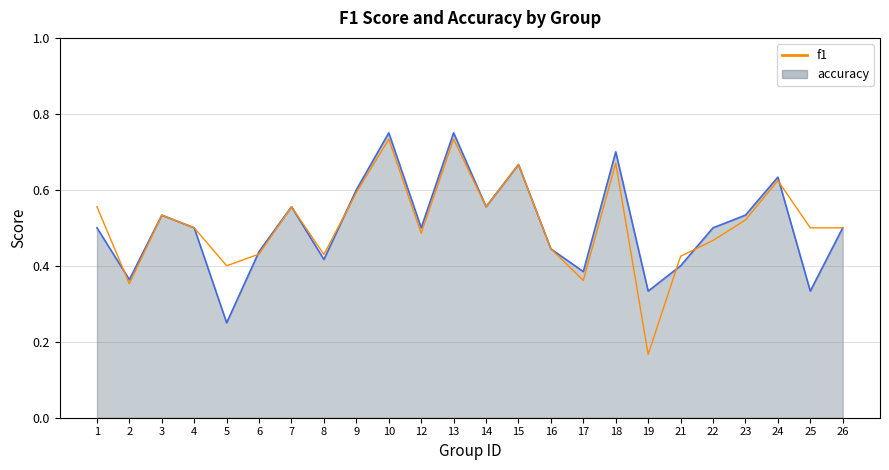

True or false: there are more than 0 points higher than both neighbors.

True